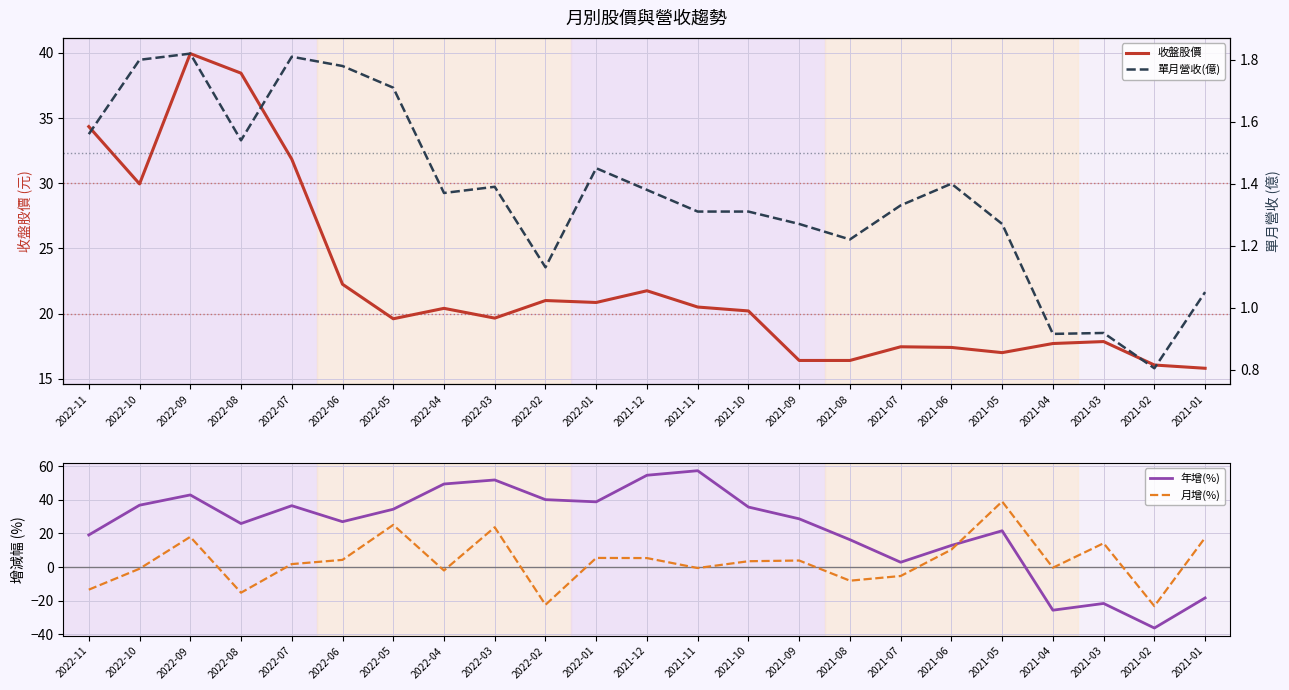

Reading left to right, extract all data points from this chart.

收盤股價: 34.4	29.9	40.0	38.5	31.9	22.2	19.6	20.4	19.6	21.0	20.9	21.8	20.5	20.2	16.4	16.4	17.4	17.4	17.0	17.7	17.9	16.1	15.8
年增(%): 19.1	36.8	42.9	25.9	36.5	27.0	34.4	49.4	51.8	40.1	38.8	54.6	57.3	35.7	28.7	16.3	2.9	12.9	21.6	-25.6	-21.6	-36.2	-18.3
月增(%): -13.4	-1.0	18.0	-15.2	1.8	4.3	25.1	-2.0	23.7	-22.4	5.5	5.4	-0.6	3.5	3.9	-8.1	-5.3	10.4	39.0	-0.4	14.2	-23.2	17.5
單月營收(億): 1.6	1.8	1.8	1.5	1.8	1.8	1.7	1.4	1.4	1.1	1.4	1.4	1.3	1.3	1.3	1.2	1.3	1.4	1.3	0.9	0.9	0.8	1.1